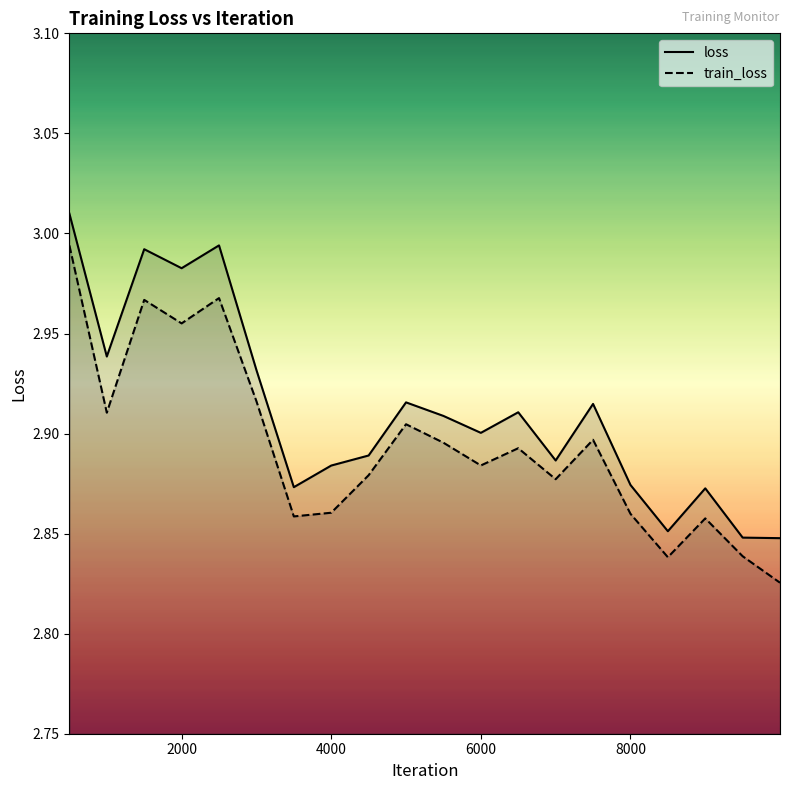

True or false: loss and train_loss intersect in this chart.

False